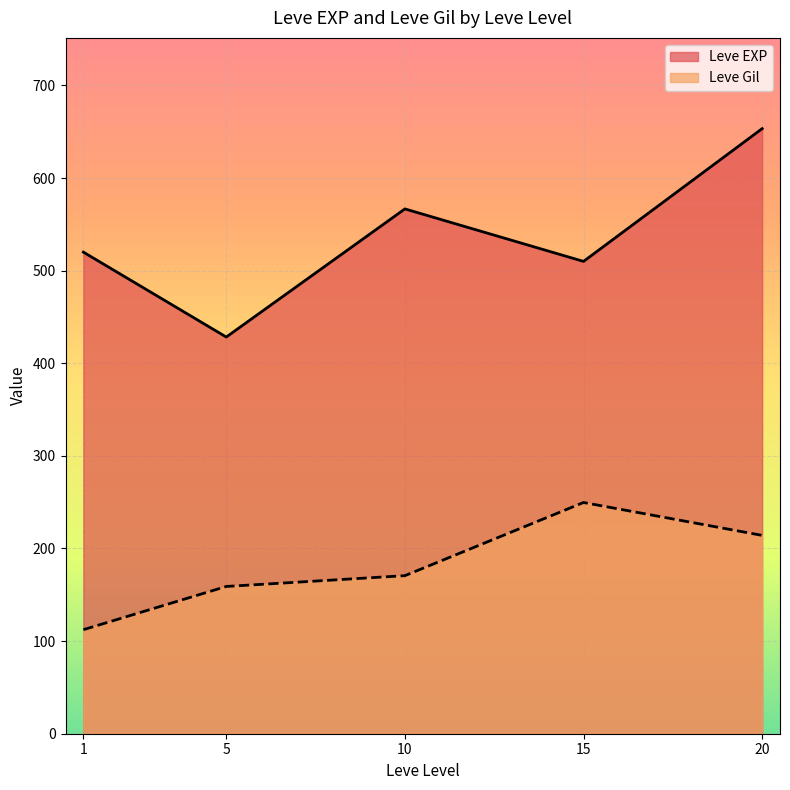

How many values in the Leve Gil series are below 170?

2